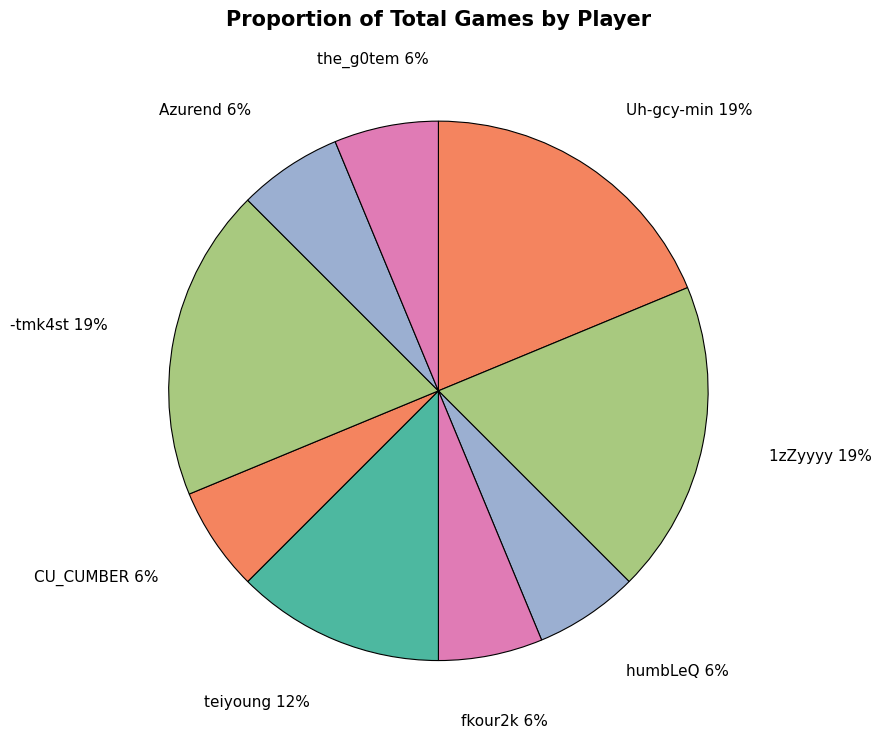

Is it true that CU_CUMBER is 1% of the pie?

False